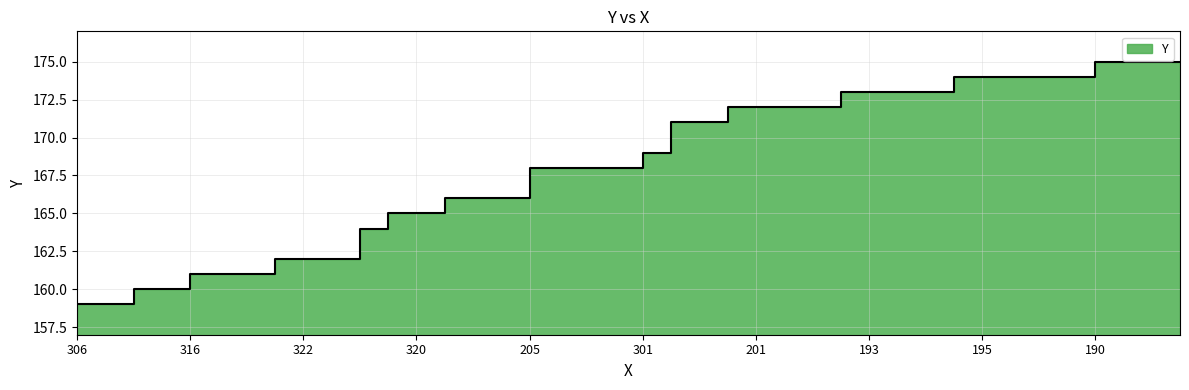

What is the minimum value shown in the chart?

159